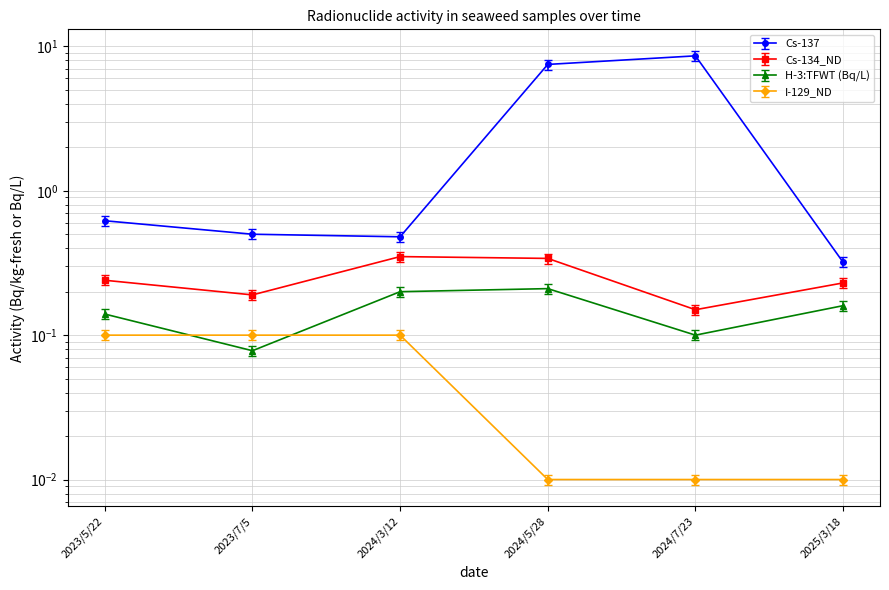

List the series in order of their peak value, highest first.

Cs-137, Cs-134_ND, H-3:TFWT (Bq/L), I-129_ND